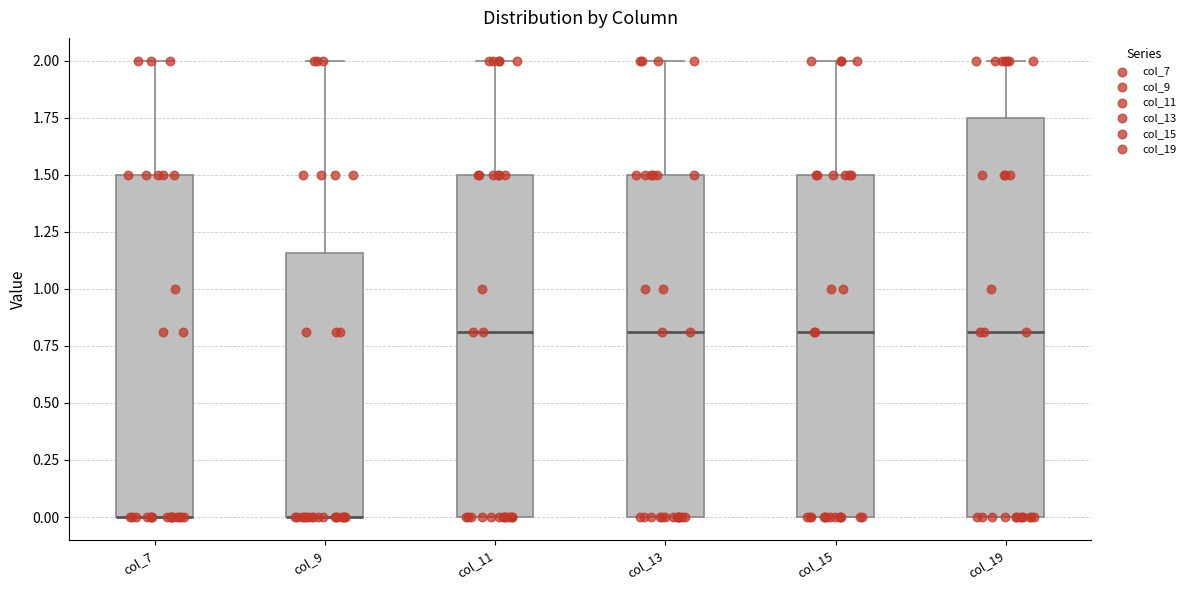

Reading left to right, read every box against the y-axis: the position of its median line, the range the box covers, and the ends of its whiskers. The values are not printed on the chart, so give them approximately, as read against the axis.

col_7: median 0.00 (drawn on the box's lower edge), box 0.00 to 1.50, whiskers 0.00 to 2.00
col_9: median 0.00 (drawn on the box's lower edge), box 0.00 to 1.15, whiskers 0.00 to 2.00
col_11: median 0.80, box 0.00 to 1.50, whiskers 0.00 to 2.00
col_13: median 0.80, box 0.00 to 1.50, whiskers 0.00 to 2.00
col_15: median 0.80, box 0.00 to 1.50, whiskers 0.00 to 2.00
col_19: median 0.80, box 0.00 to 1.75, whiskers 0.00 to 2.00